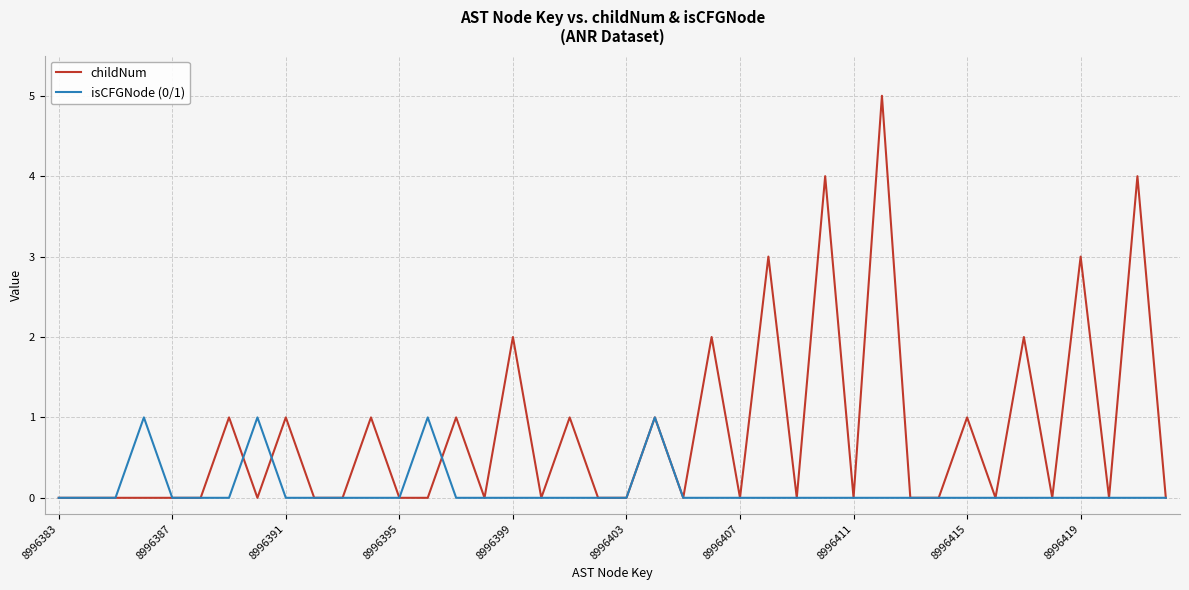

List the series in order of their peak value, lowest first.

isCFGNode (0/1), childNum